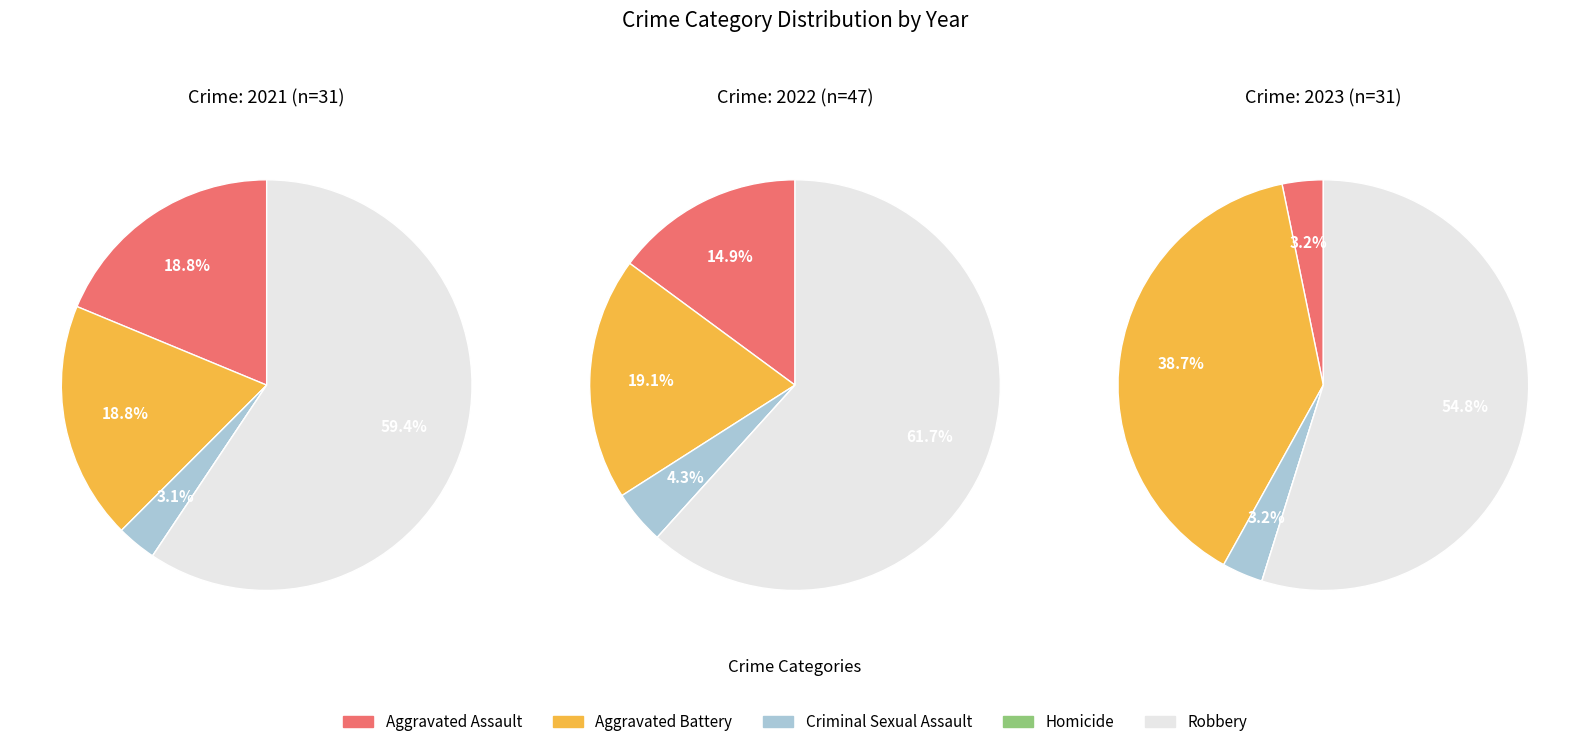

To the nearest percent, what percentage of the pie is 4?

59%